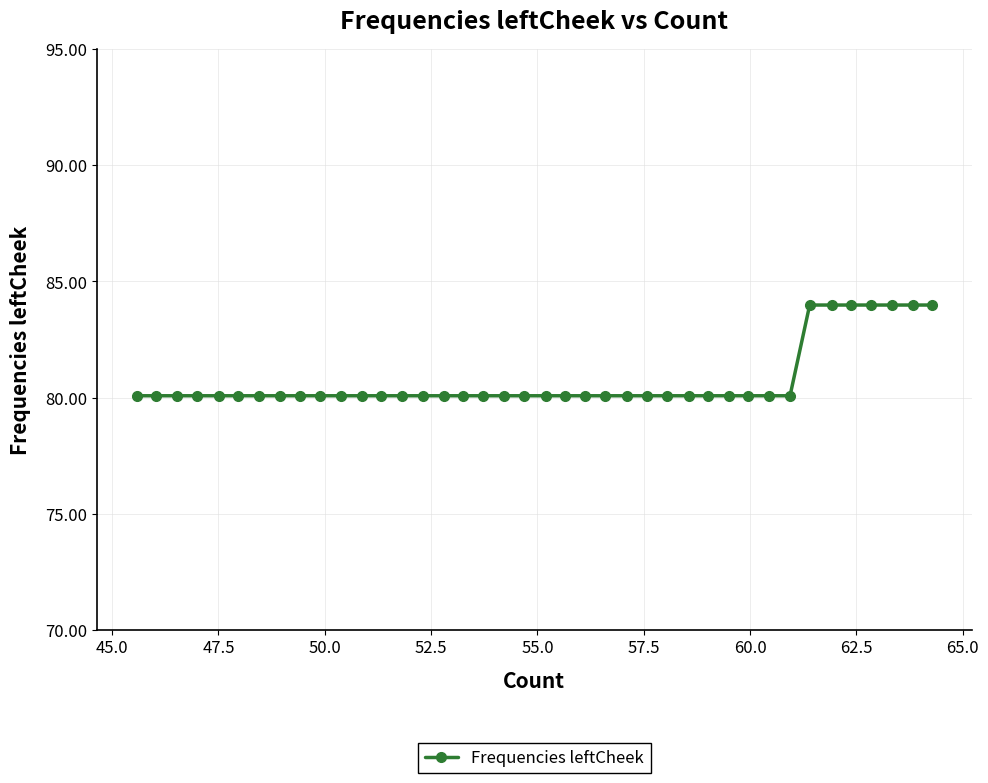

What is the maximum value shown in the chart?

84.0